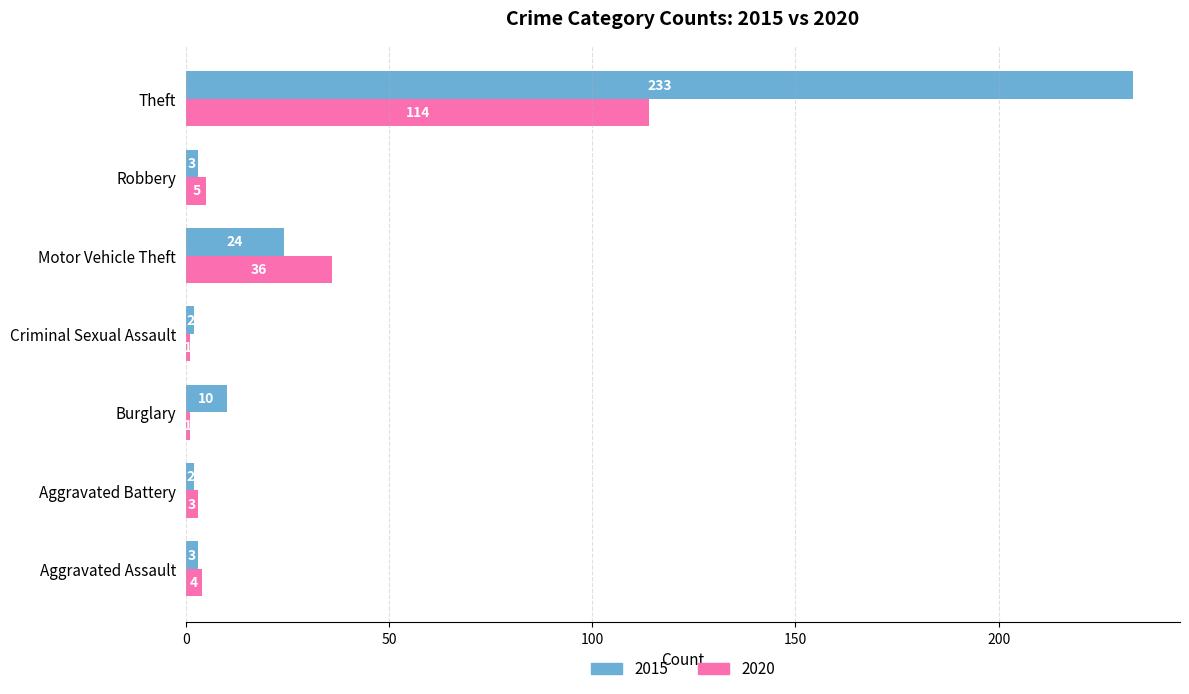

At which label is 2015 closest to 117?

Motor Vehicle Theft